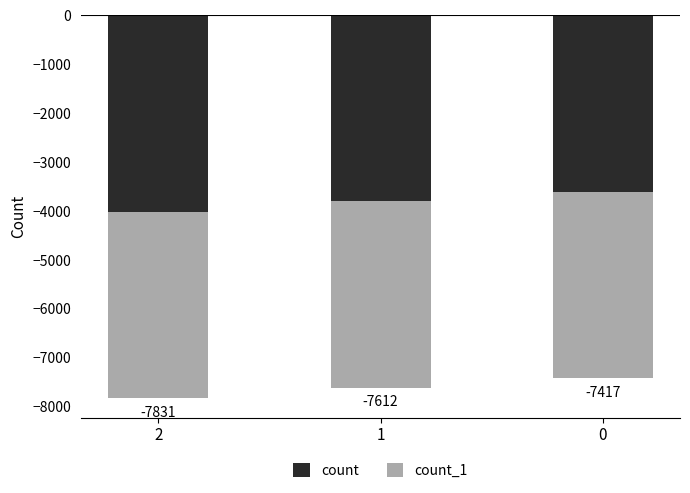

What is the value of the count_1 bar at the 3rd from the left?

-3810